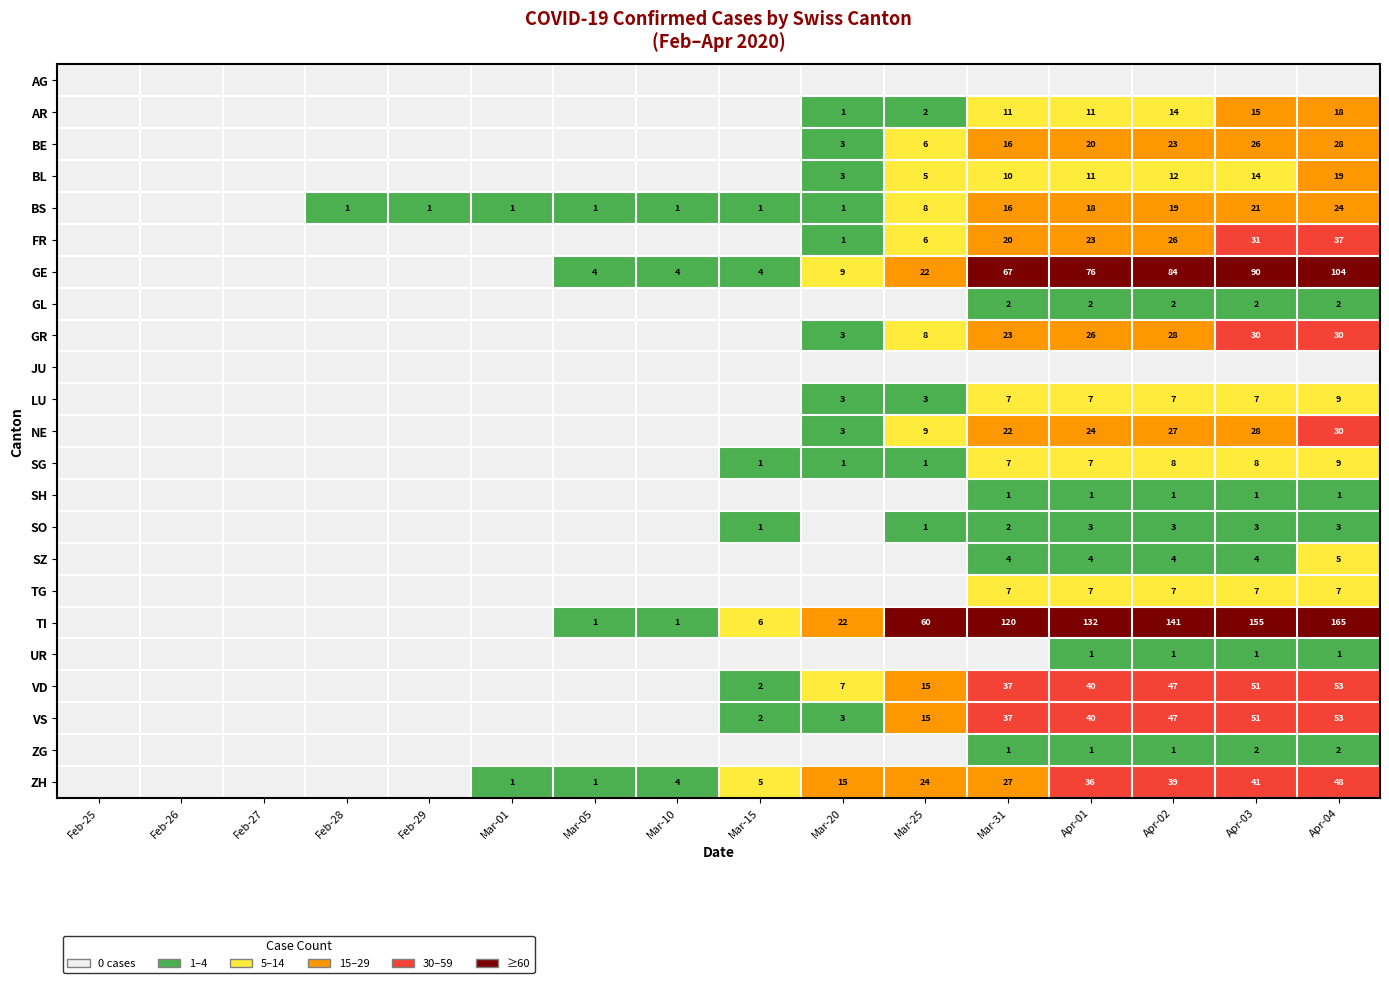

Is it true that TI equals 14 at Mar-20?

False